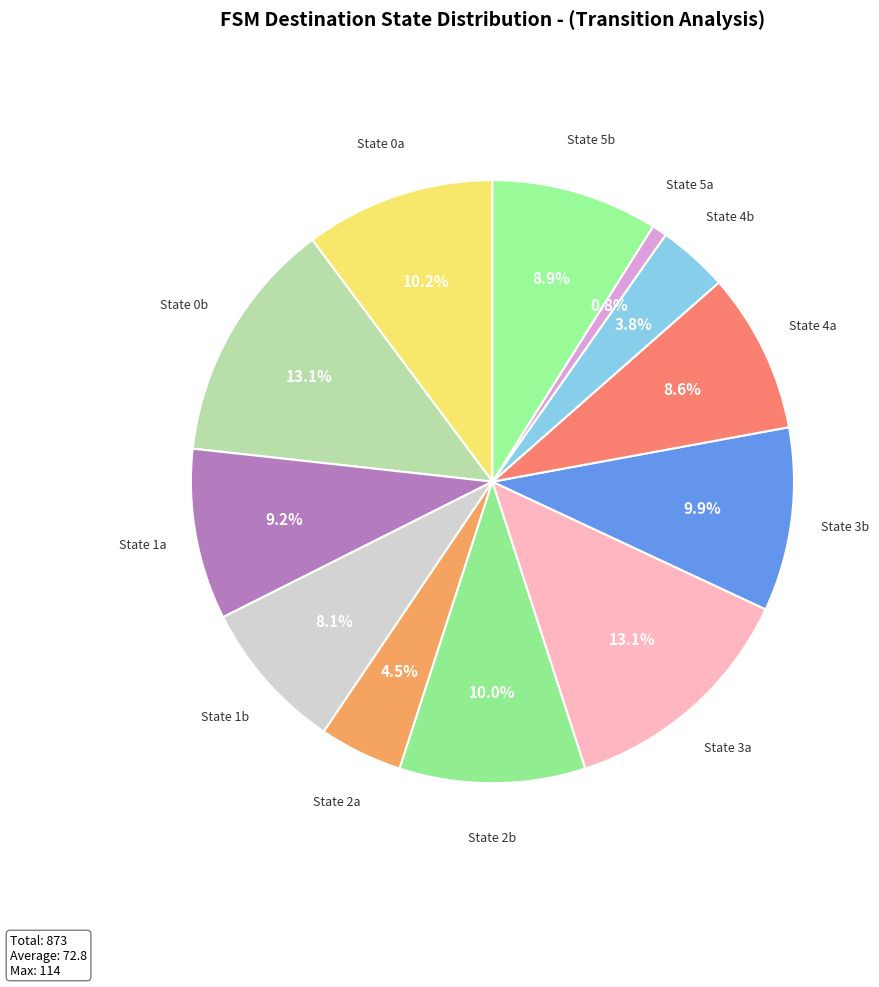

How many slices are in this pie chart?

12